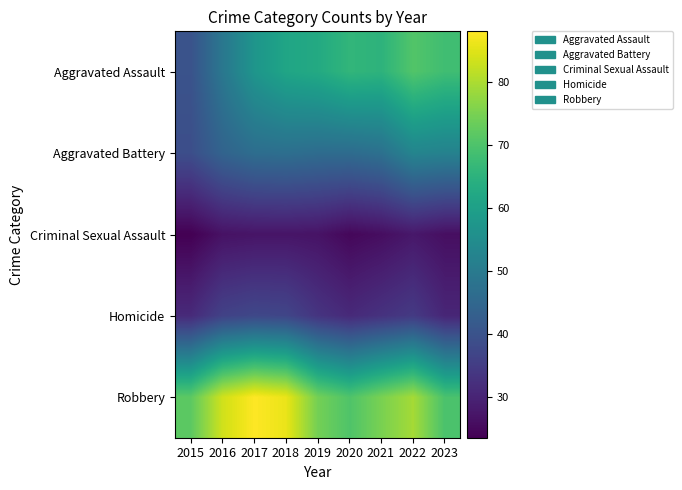

Reading right to left, transcribe all the data shown in this chart.

Aggravated Assault: 2023=68.2	2022=70.6	2021=65.2	2020=66.0	2019=62.8	2018=61.5	2017=57.2	2016=49.1	2015=40.0
Aggravated Battery: 2023=52.1	2022=52.8	2021=47.5	2020=46.2	2019=46.3	2018=47.0	2017=46.7	2016=44.2	2015=38.9
Criminal Sexual Assault: 2023=26.0	2022=27.7	2021=25.9	2020=24.8	2019=26.8	2018=27.2	2017=27.0	2016=26.6	2015=23.5
Homicide: 2023=30.4	2022=34.5	2021=32.8	2020=31.2	2019=33.3	2018=37.0	2017=37.5	2016=36.2	2015=31.2
Robbery: 2023=69.6	2022=79.3	2021=75.0	2020=70.3	2019=74.4	2018=86.0	2017=88.0	2016=83.5	2015=71.9